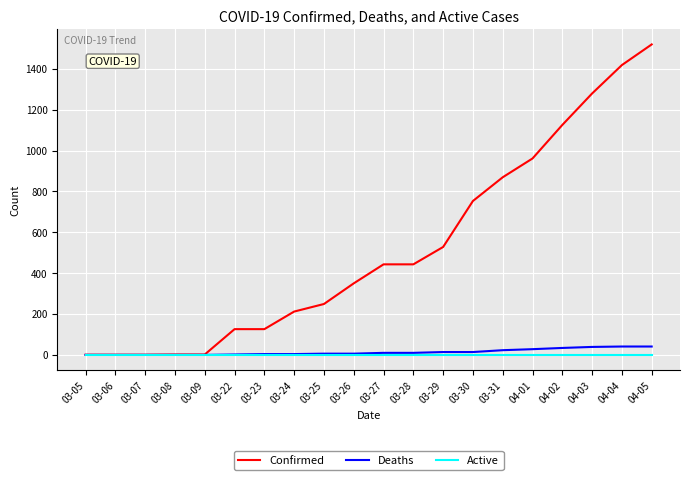

Which series has the widest spread of values?

Confirmed